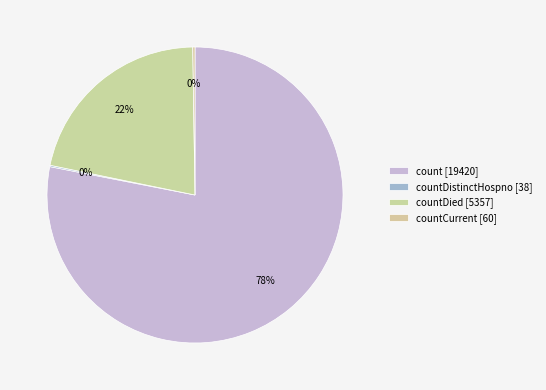

Is there a majority slice in this chart?

Yes